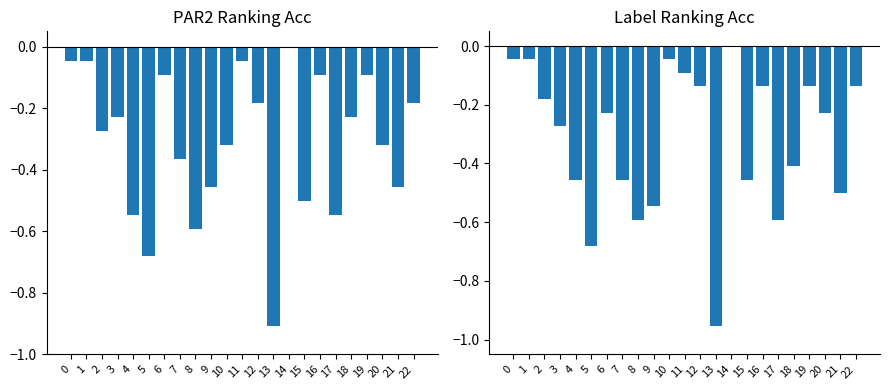

Rank the series by their average value, from highest to lowest.

par2_ranking_acc, label_ranking_acc